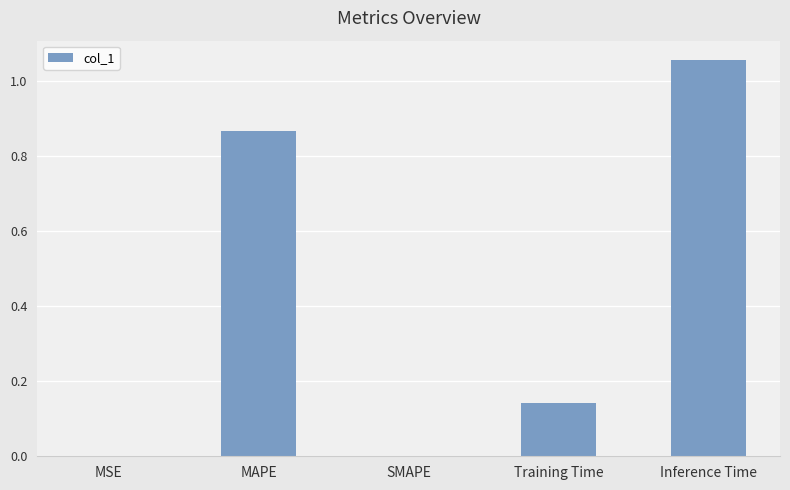

What is the sum of all values?

2.1